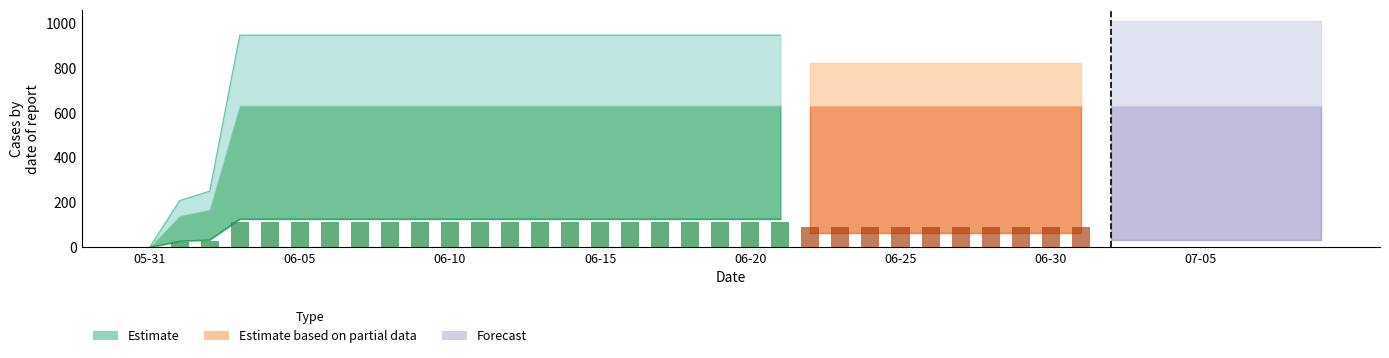

Reading right to left, what are all the values shown in this chart?

631	631	631	631	631	631	631	631	631	631	631	631	631	631	631	631	631	631	631	631	631	631	631	631	631	631	631	631	631	631	631	631	631	631	631	631	631	167	139	0